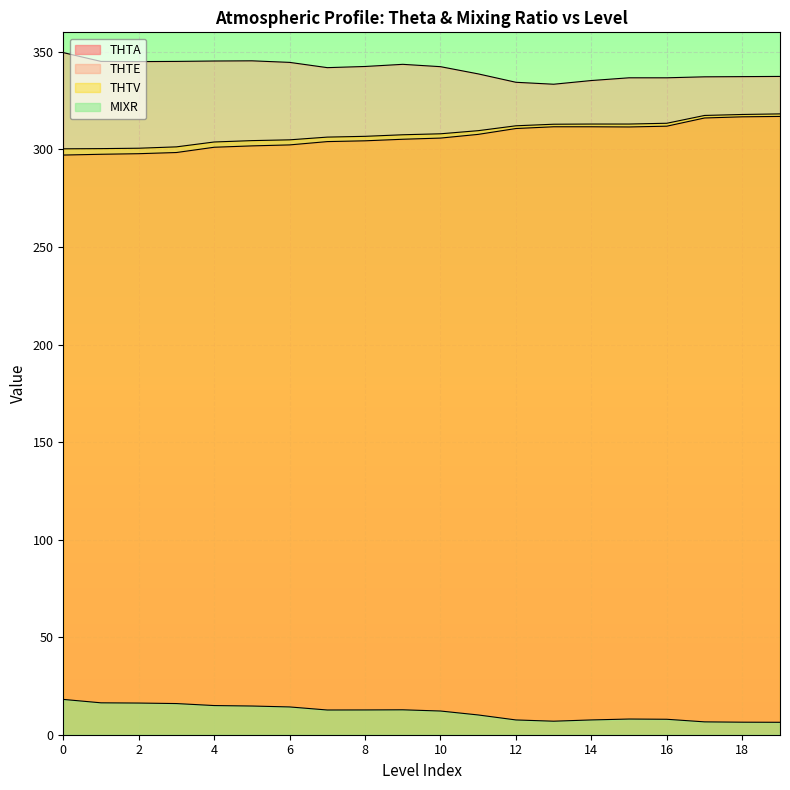

List the series in order of their peak value, highest first.

THTE, THTV, THTA, MIXR